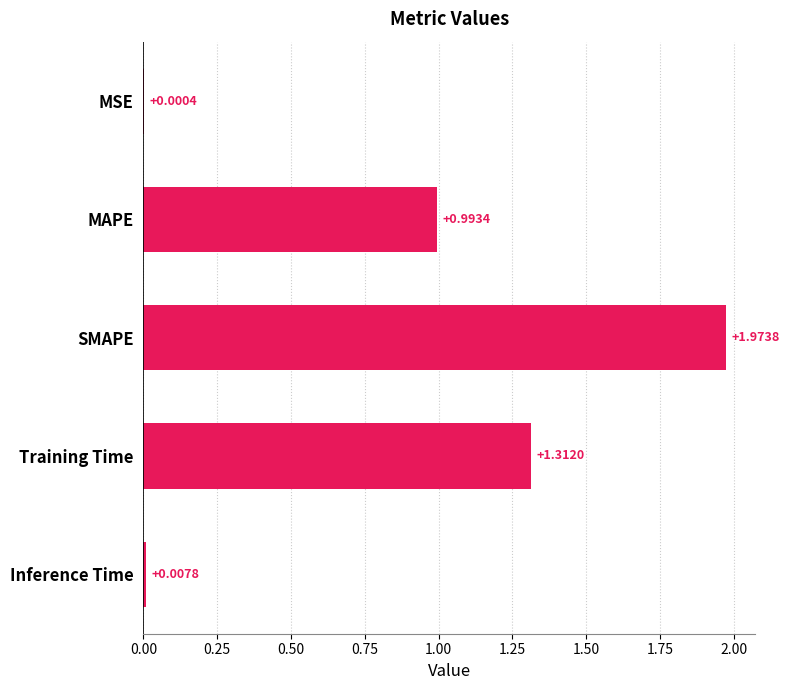

Which category has the highest value across all series?

SMAPE